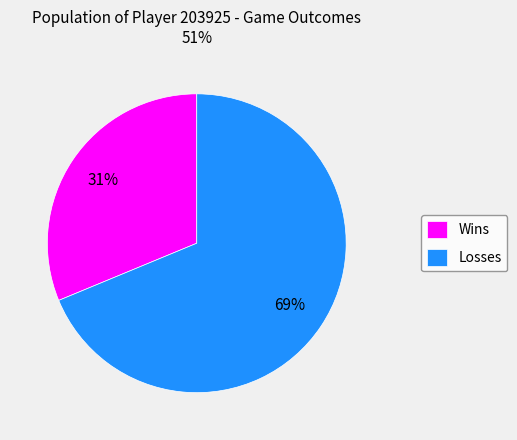

What is the smallest slice in the pie chart?

Wins